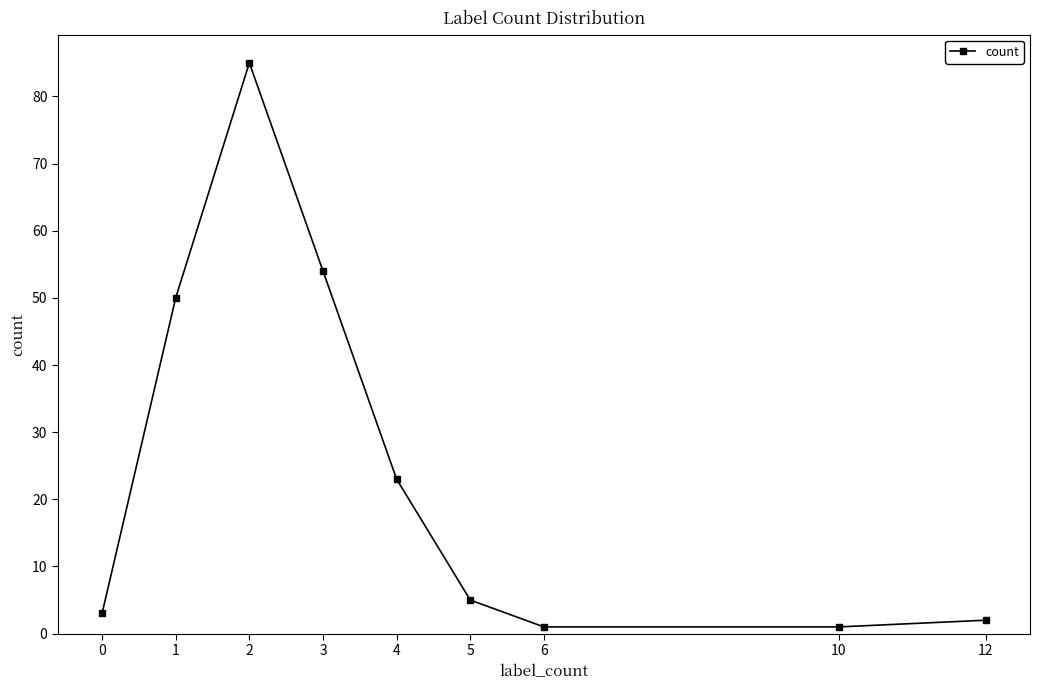

At which label is the value closest to 43?

1